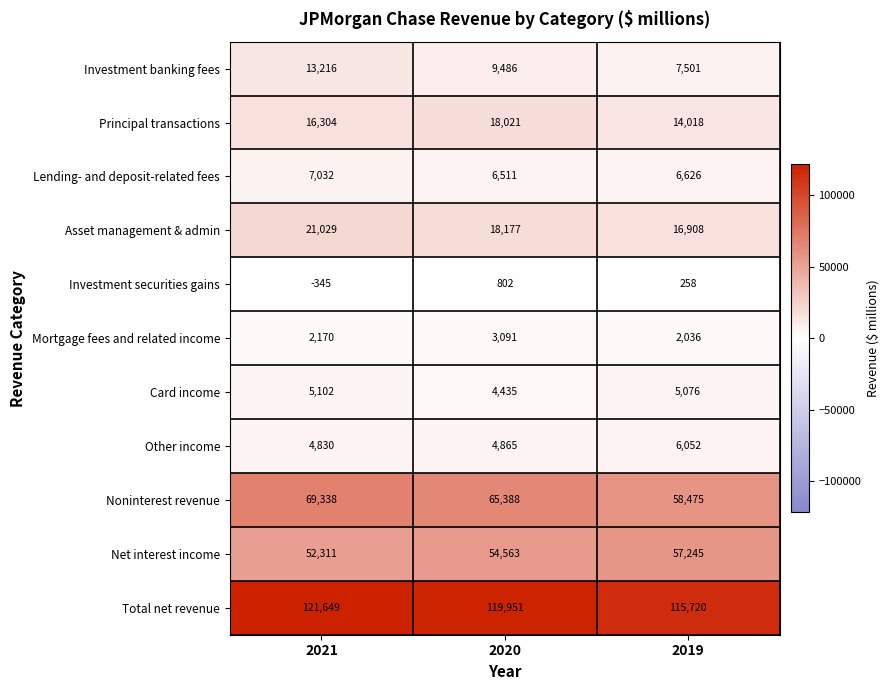

Between 2021 and 2019, which series saw the biggest shift?

Noninterest revenue